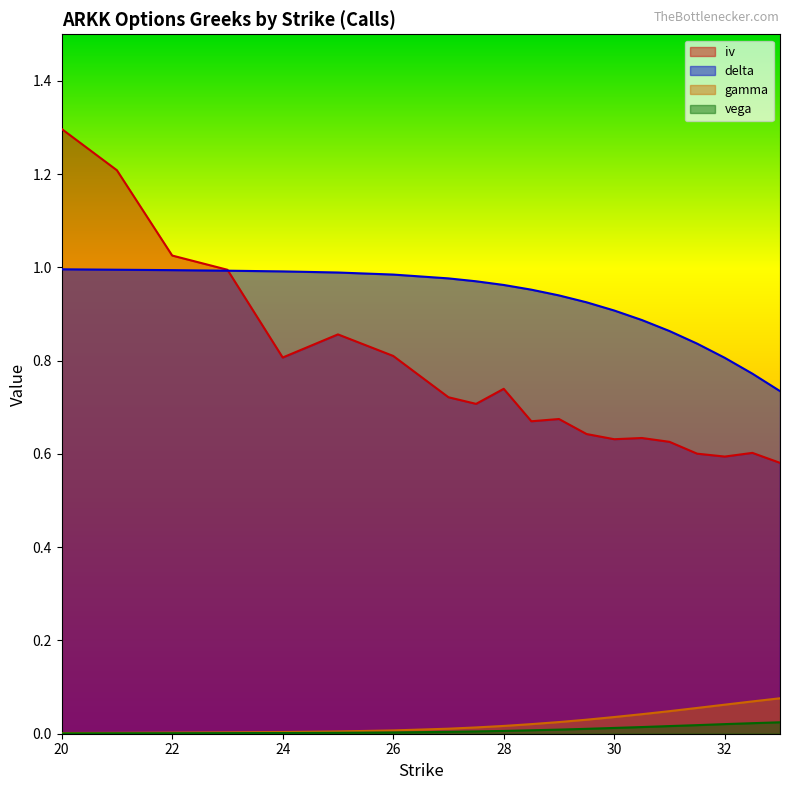

True or false: delta and gamma cross at least once.

False